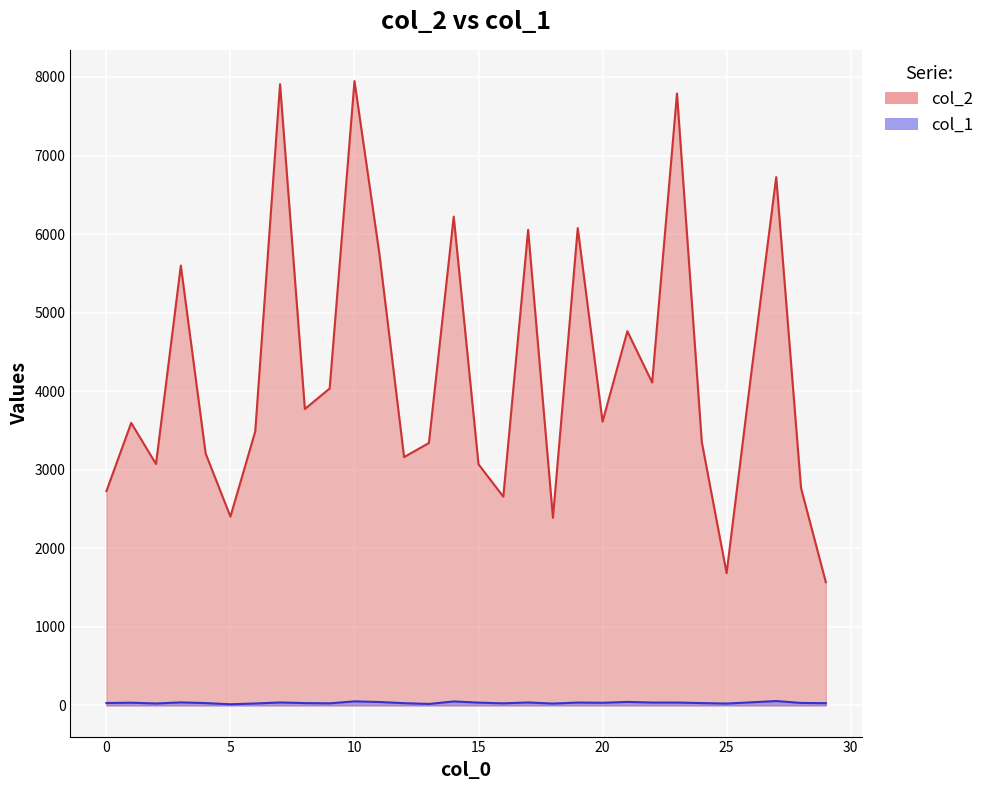

Reading left to right, transcribe all the data shown in this chart.

col_2: 0=2727	1=3596	2=3073	3=5599	4=3207	5=2403	6=3488	7=7908	8=3773	9=4034	10=7948	11=5759	12=3161	13=3340	14=6222	15=3069	16=2657	17=6054	18=2388	19=6076	20=3612	21=4763	22=4110	23=7790	24=3352	25=1683	26=4241	27=6725	28=2767	29=1568
col_1: 0=30	1=34	2=24	3=38	4=29	5=14	6=24	7=37	8=29	9=26	10=51	11=43	12=28	13=18	14=50	15=35	16=26	17=37	18=23	19=36	20=33	21=44	22=36	23=36	24=29	25=23	26=39	27=55	28=31	29=28